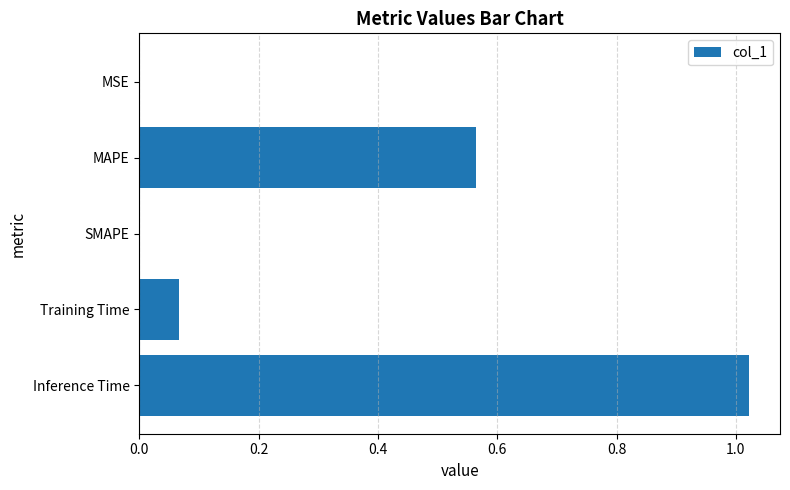

Is it true that the value at SMAPE is 0.5?

False